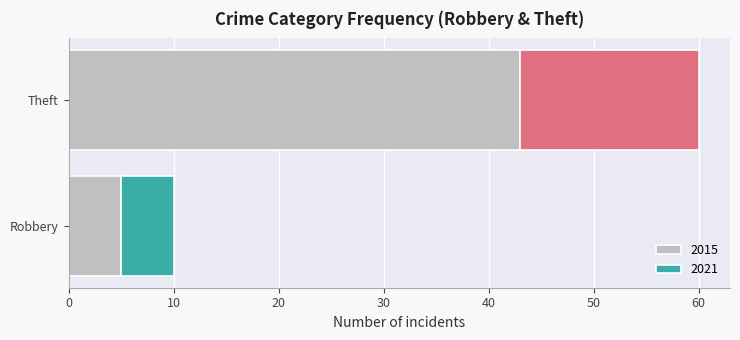

What is the approximate value of 2015 at Theft?

43